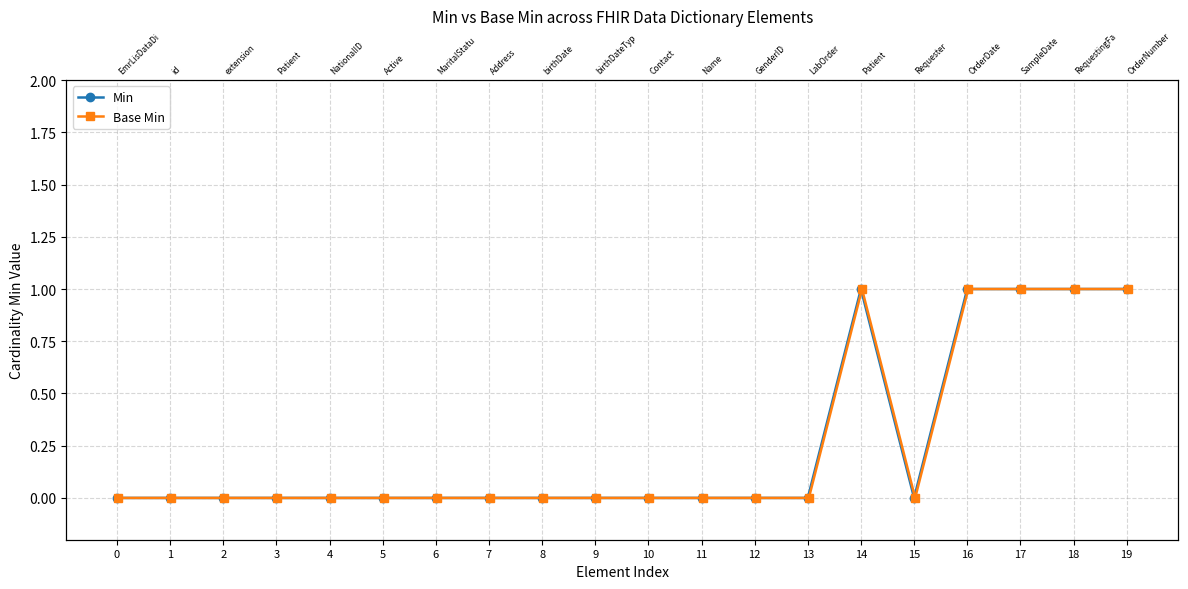

The value of Min at 12 is 1. True or false?

False